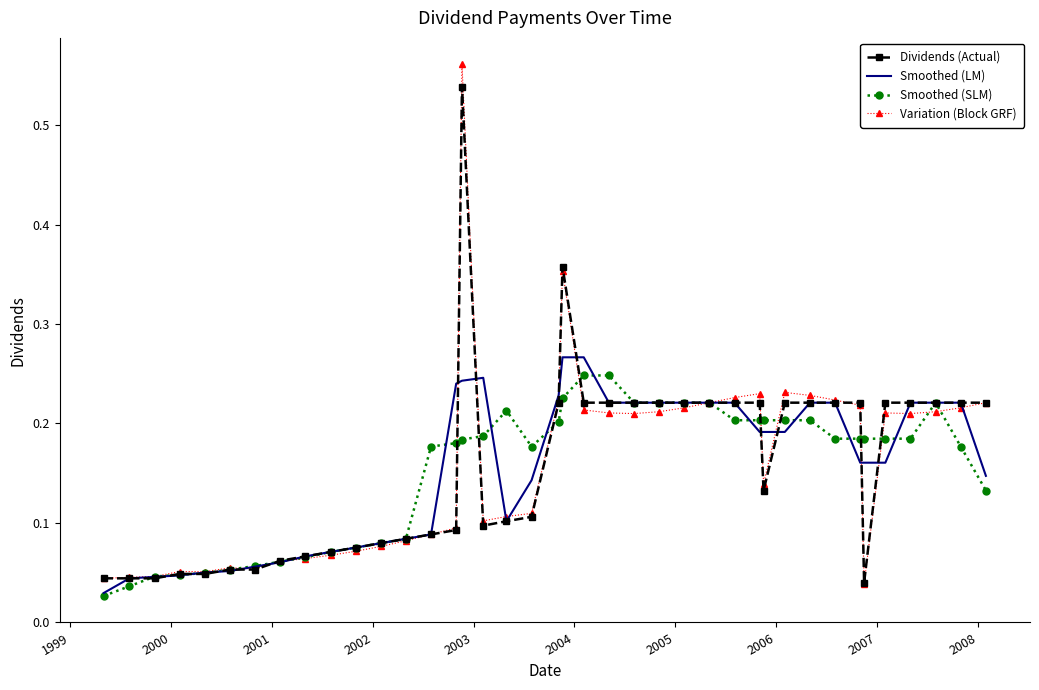

Rank the series by their maximum value, from lowest to highest.

Smoothed (SLM), Smoothed (LM), Dividends (Actual), Variation (Block GRF)